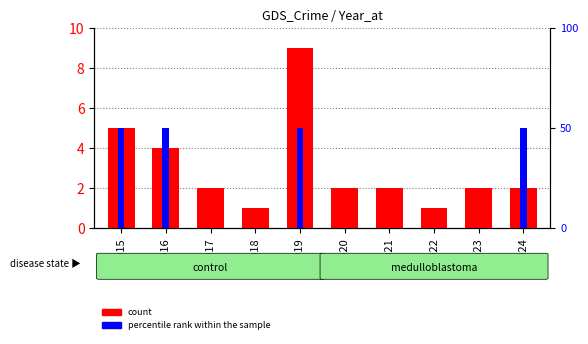

Reading left to right, list all the values displayed in this chart.

count: 2015=5	2016=4	2017=2	2018=1	2019=9	2020=2	2021=2	2022=1	2023=2	2024=2
percentile rank within the sample: 2015=1	2016=1	2017=0	2018=0	2019=1	2020=0	2021=0	2022=0	2023=0	2024=1